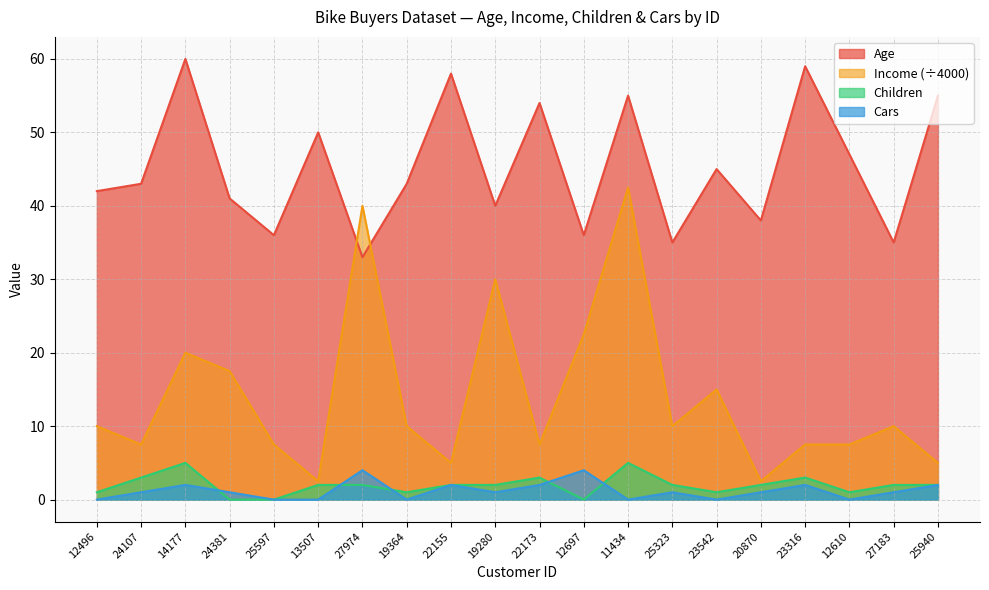

At which category does Cars reach its first local valley?

19364